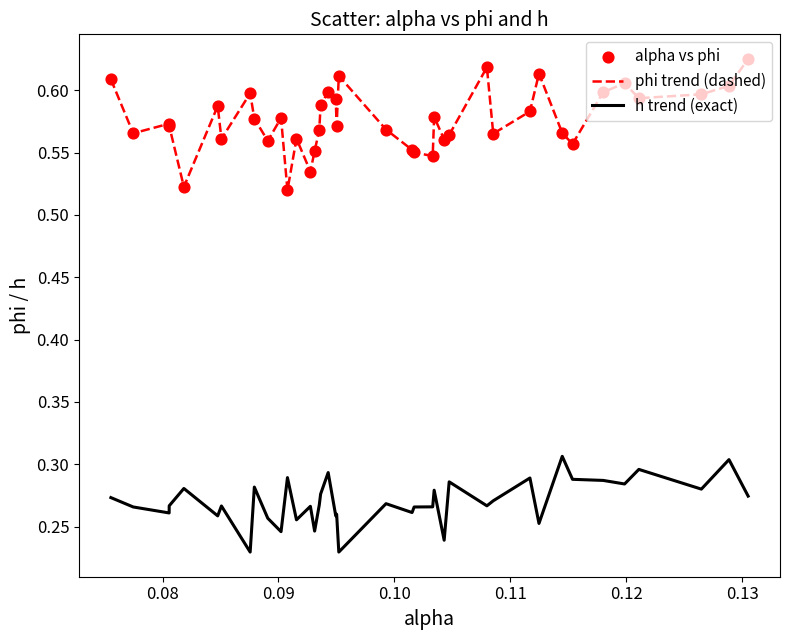

True or false: phi trend (dashed) and h trend (exact) cross at least once.

False